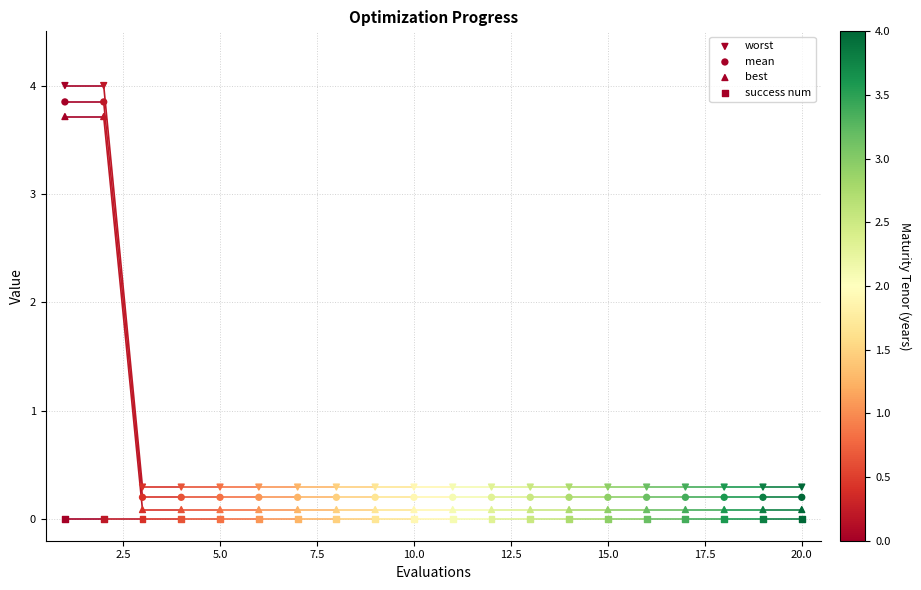

Which series has the widest spread of Y values?

worst